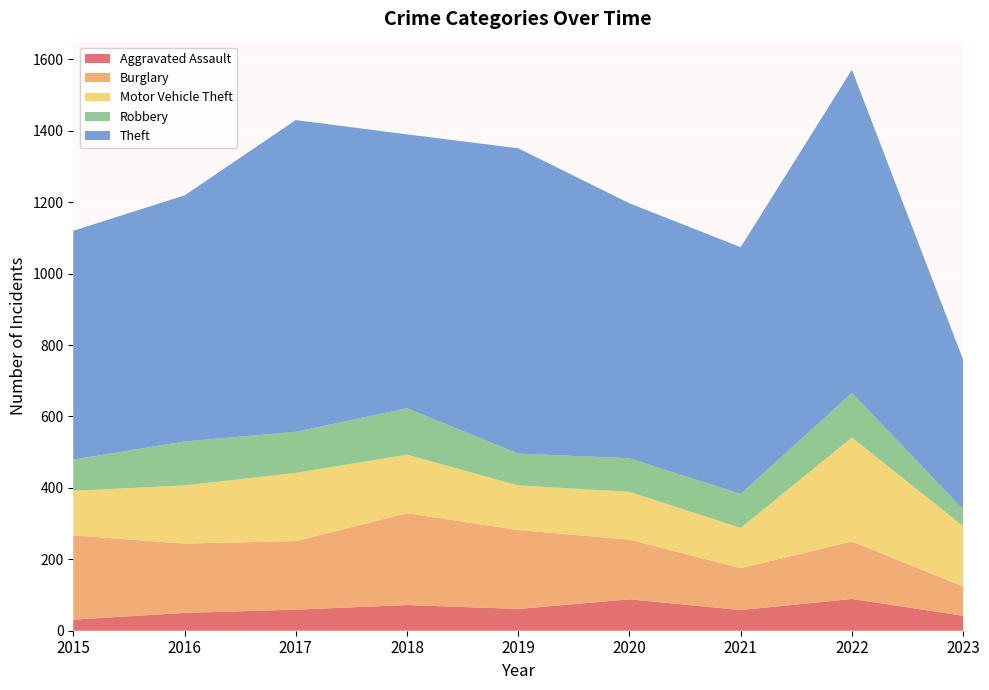

Reading right to left, list all the values displayed in this chart.

Aggravated Assault: 42	89	58	88	61	72	59	50	31
Burglary: 82	161	117	167	221	257	192	194	236
Motor Vehicle Theft: 169	291	113	134	125	164	191	163	125
Robbery: 47	125	95	94	89	130	115	123	87
Theft: 419	905	691	714	855	767	873	689	641